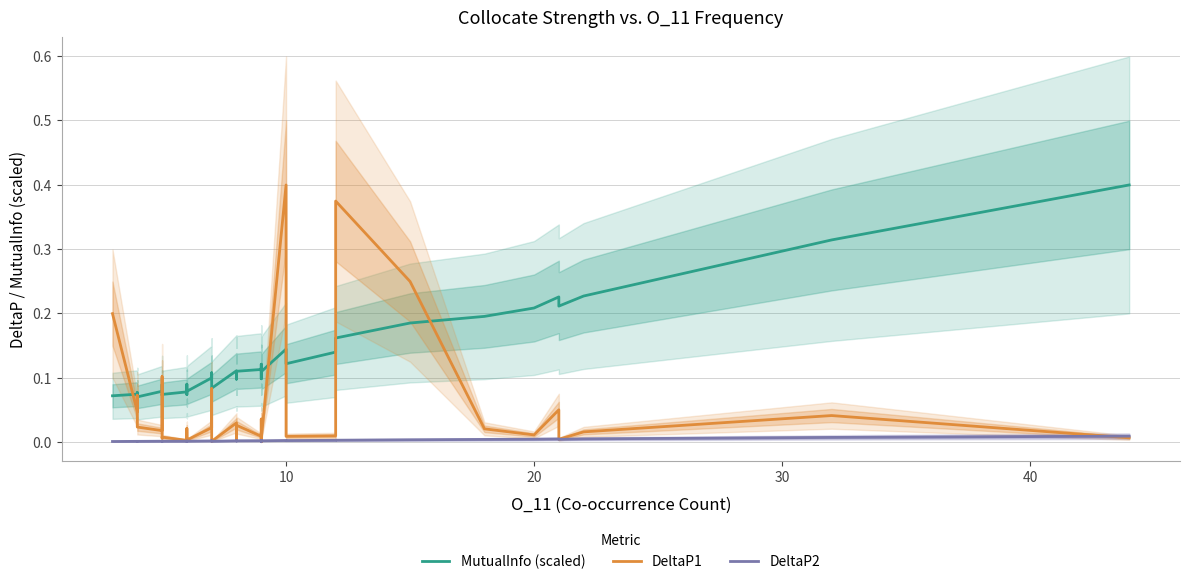

In MutualInfo (scaled), how many points are higher than both neighbors (excluding endpoints)?

10